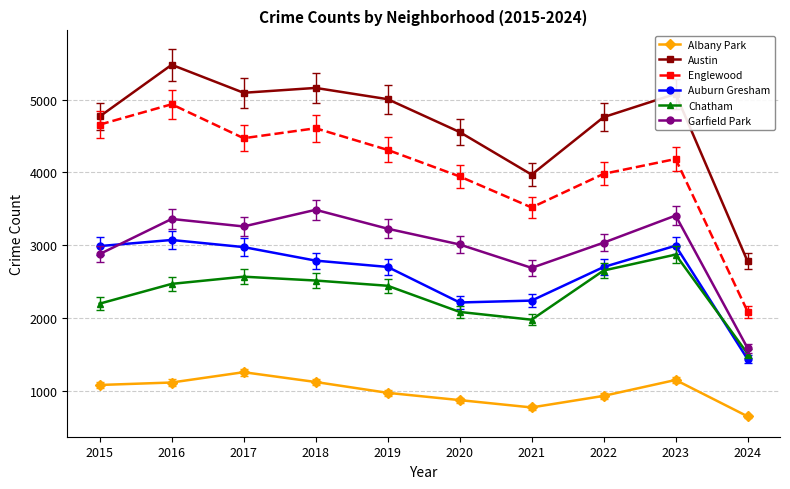

Rank the series at 2016 from lowest to highest value.

Albany Park, Chatham, Auburn Gresham, Garfield Park, Englewood, Austin